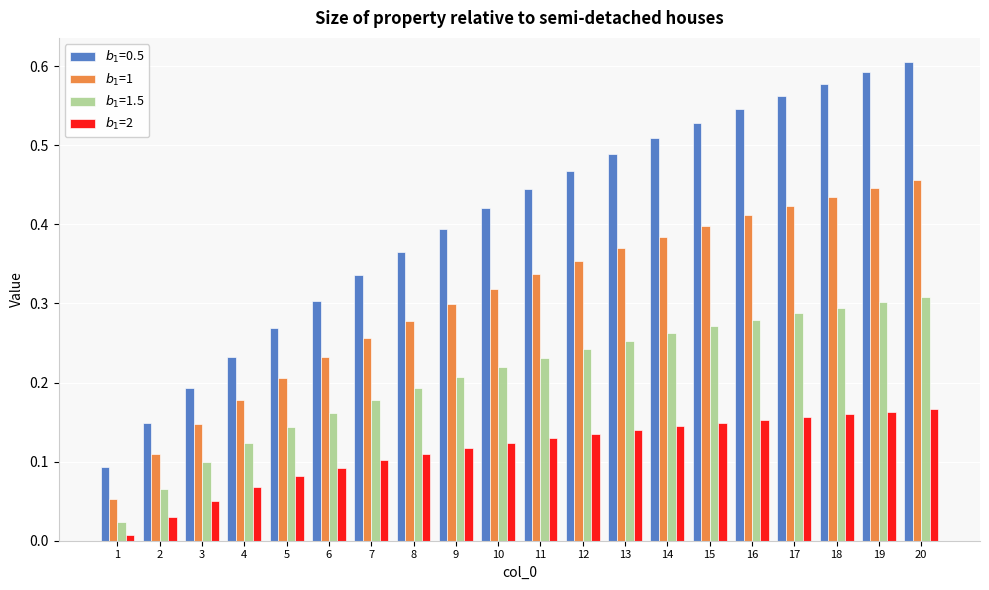

At how many categories does at least one series exceed 0?

20